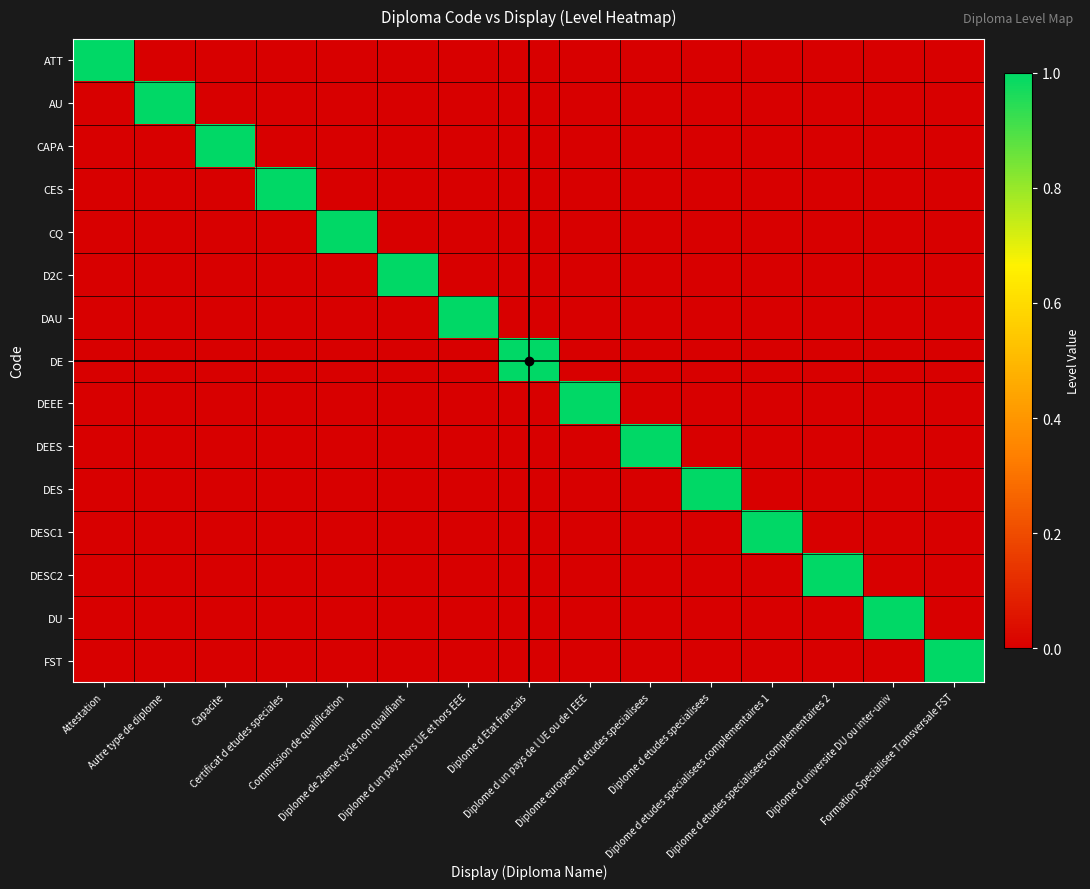

What is the total value across all series at Diplome d etudes specialisees?

1